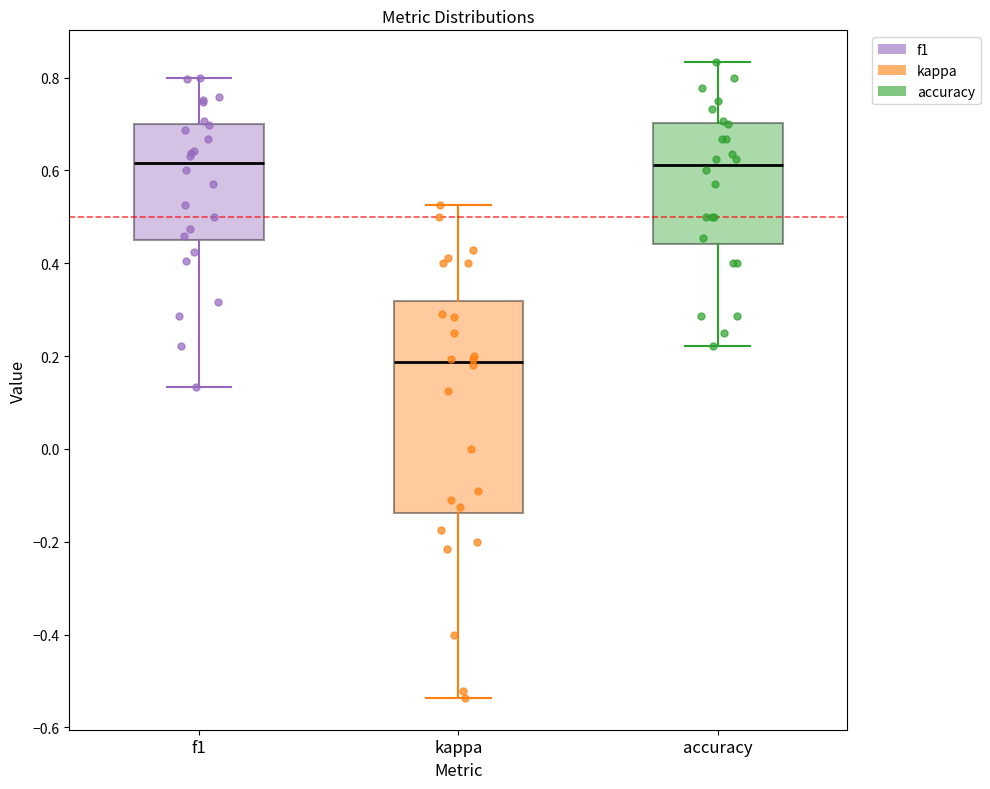

Which box's median line is the lowest?

kappa